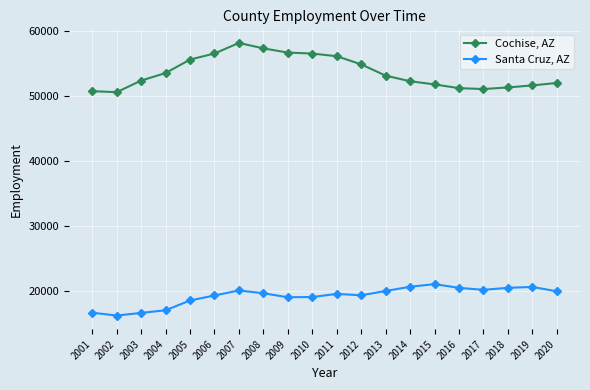

True or false: Santa Cruz, AZ has a value of 16600 at 2001.

True